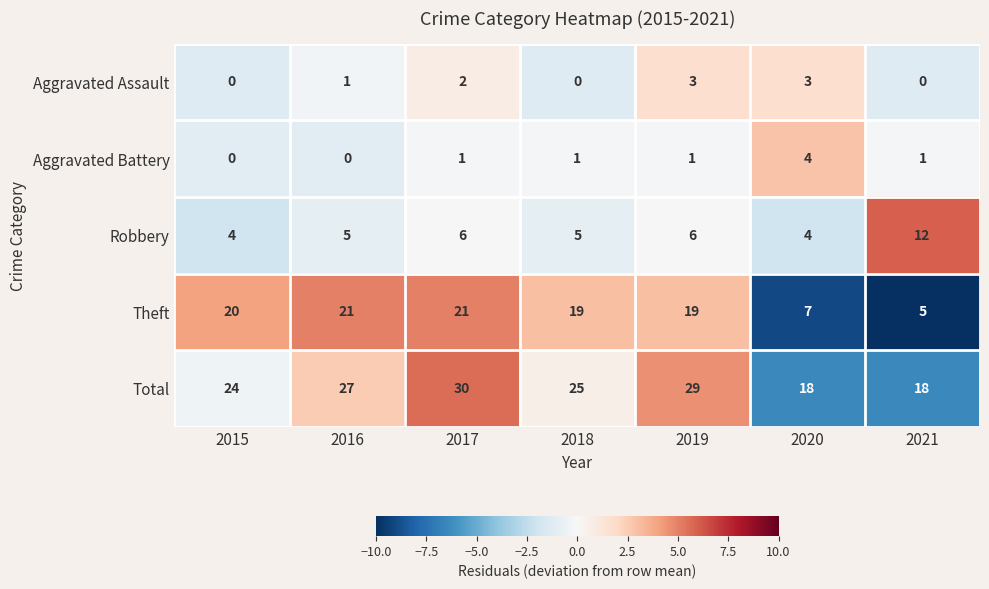

What is the total value across all series at 2021?

36